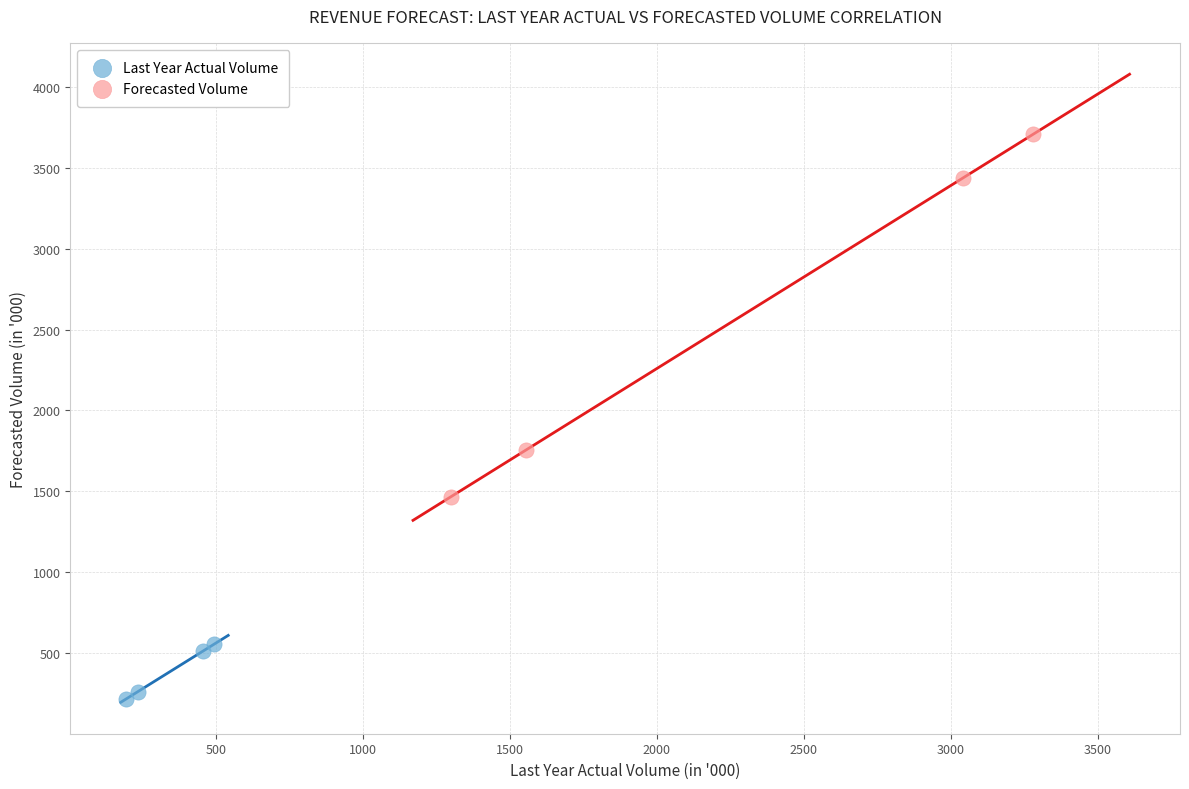

Which series has the largest Y range (max minus min)?

Forecasted Volume